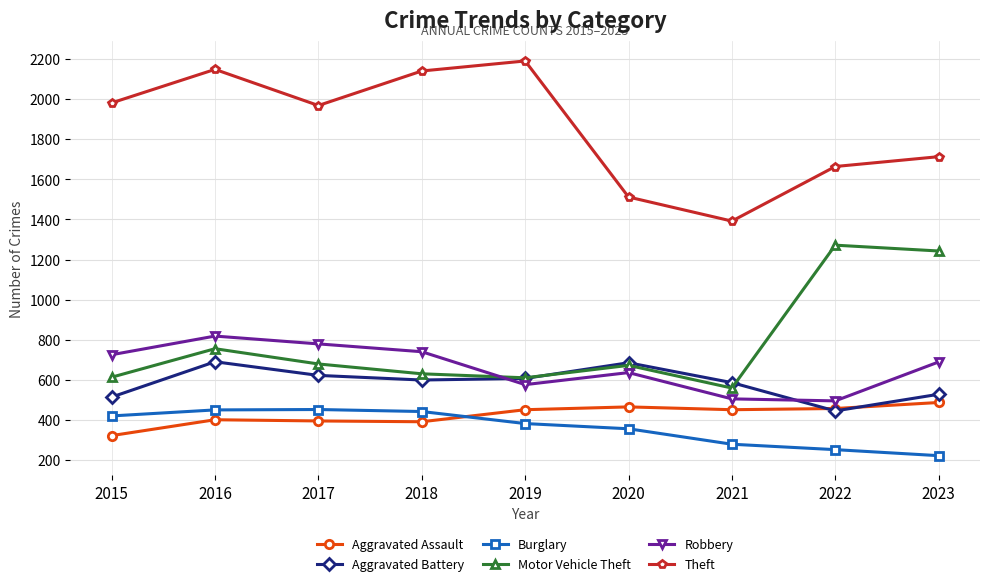

What is the difference between the Robbery values at 2019 and 2023?

113